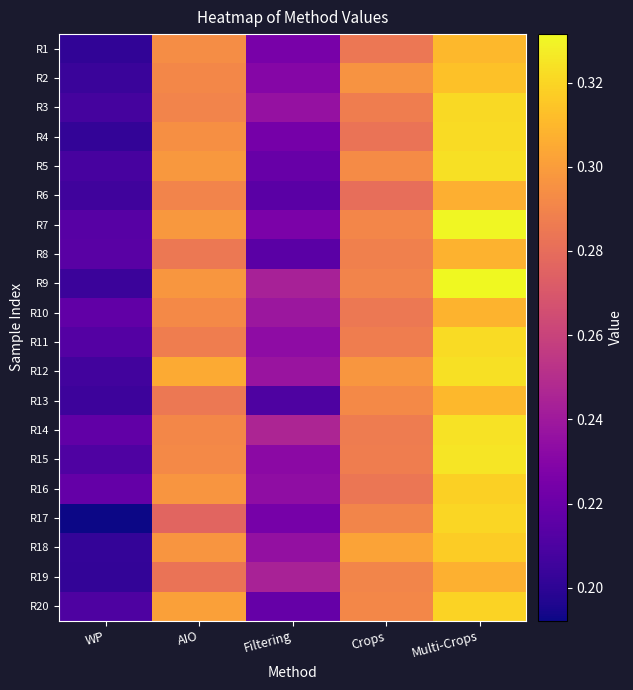

At which category is the sum across all series the highest?

Multi-Crops